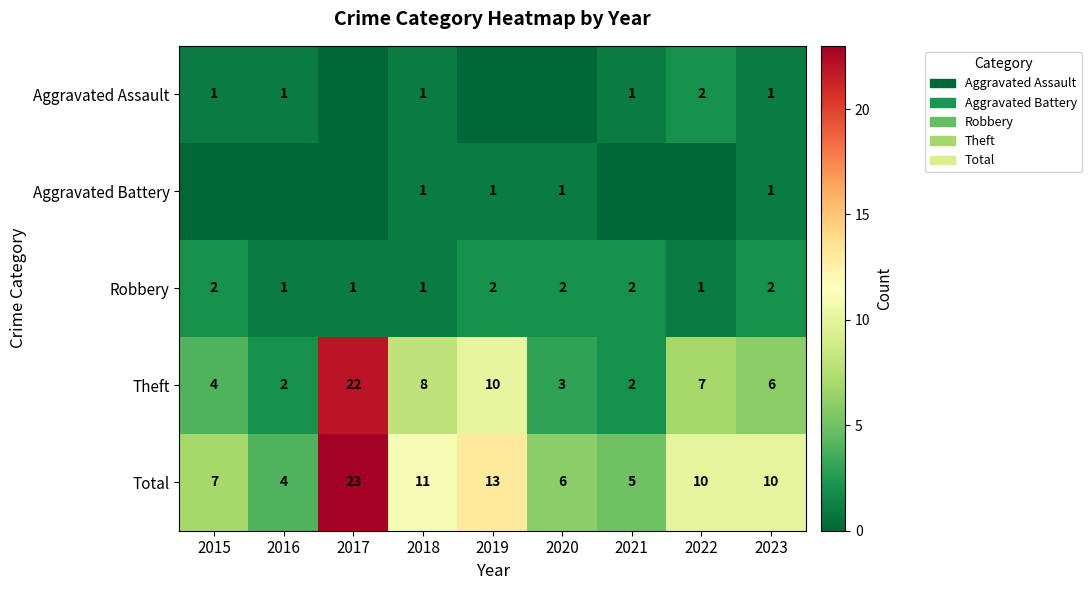

How many categories are shown in the chart?

9